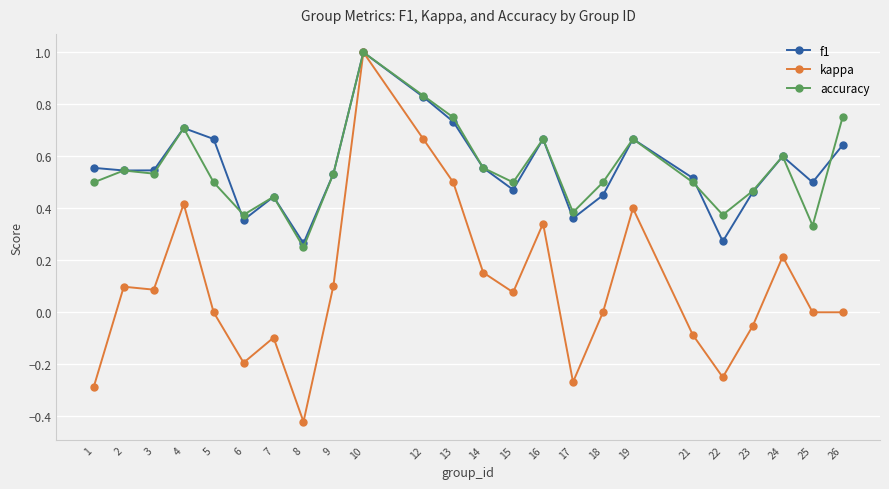

What is the sum of the kappa values at 1 and 6?

-0.5